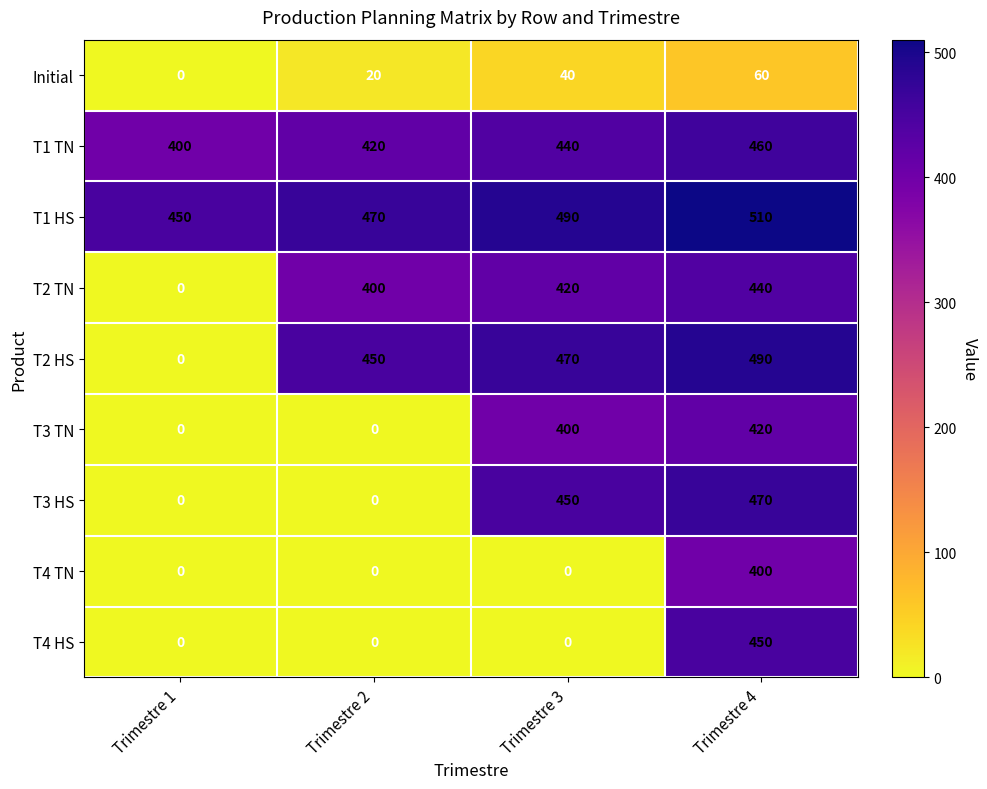

What is the greatest value displayed?

510